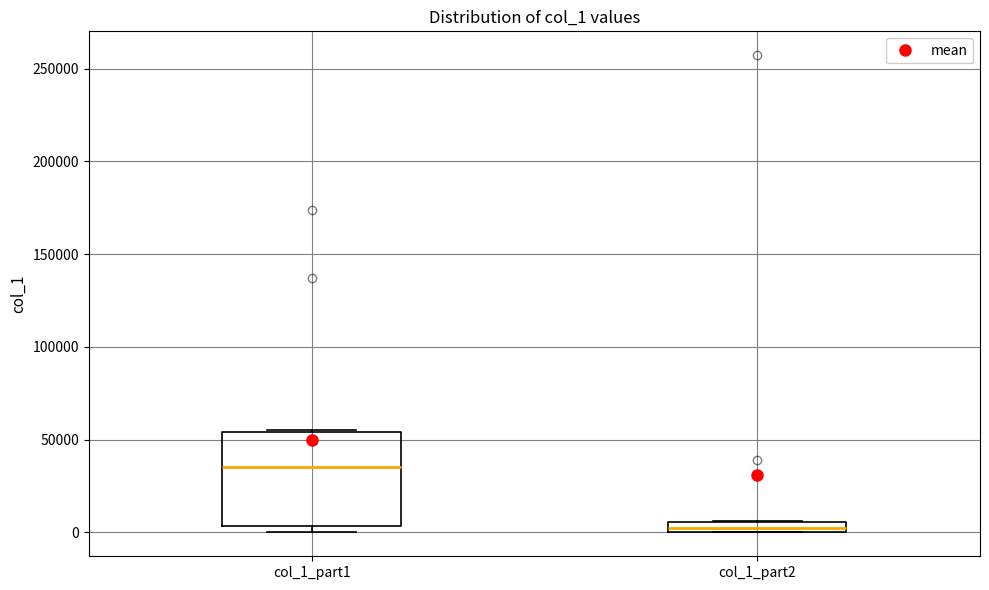

Comparing the boxes themselves (not the whiskers), which one is the tallest?

col_1_part1